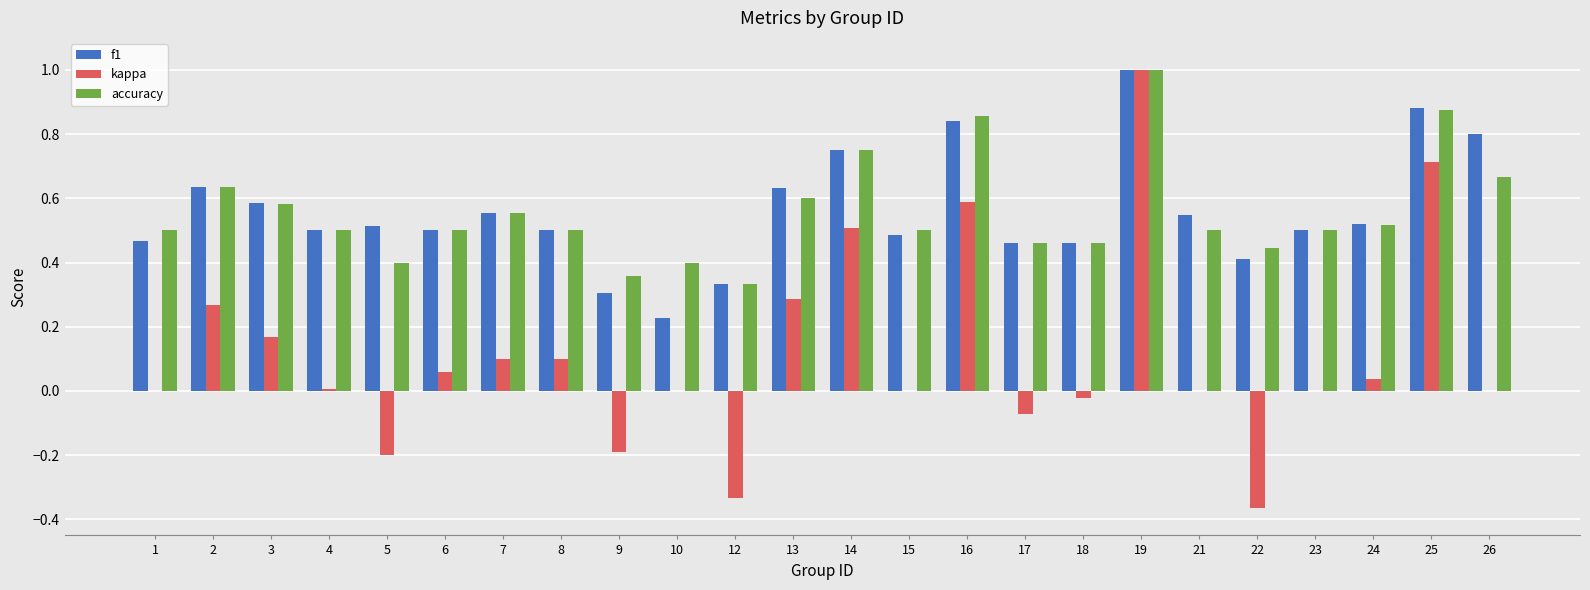

How many f1 values are between 0 and 1?

24